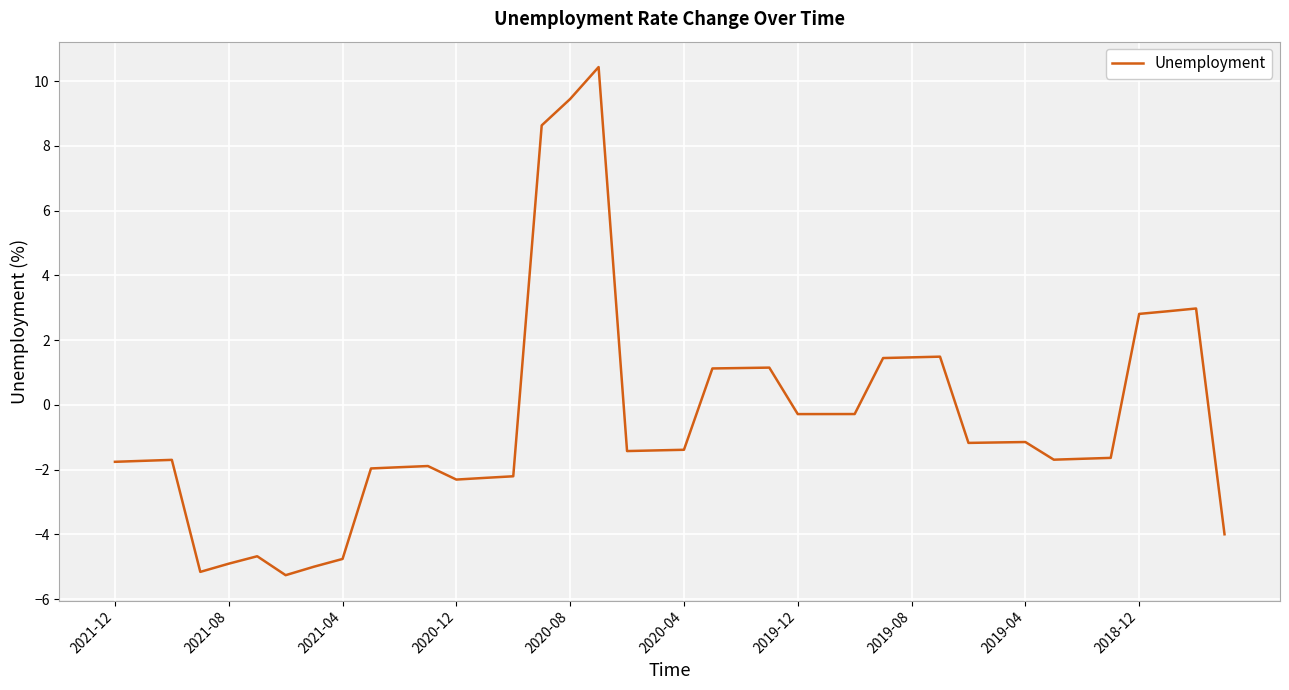

What is the difference between the maximum and minimum values?

15.7